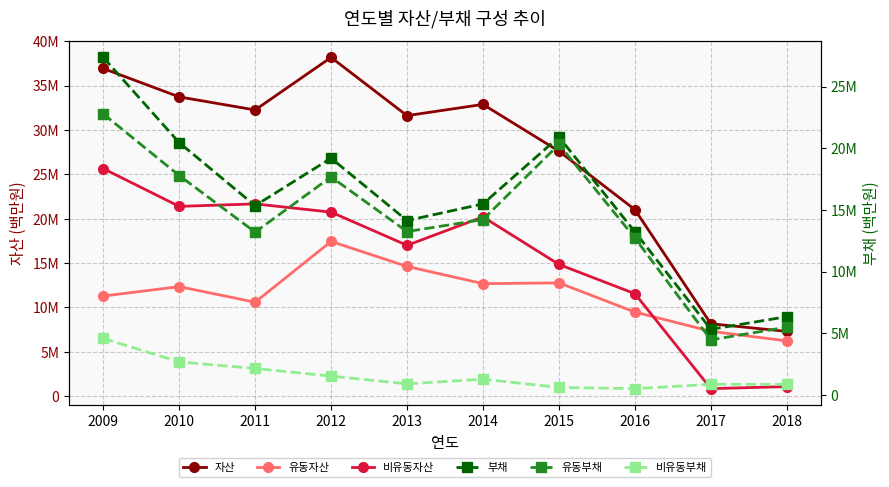

At which label is 유동자산 closest to 11830705?

2010